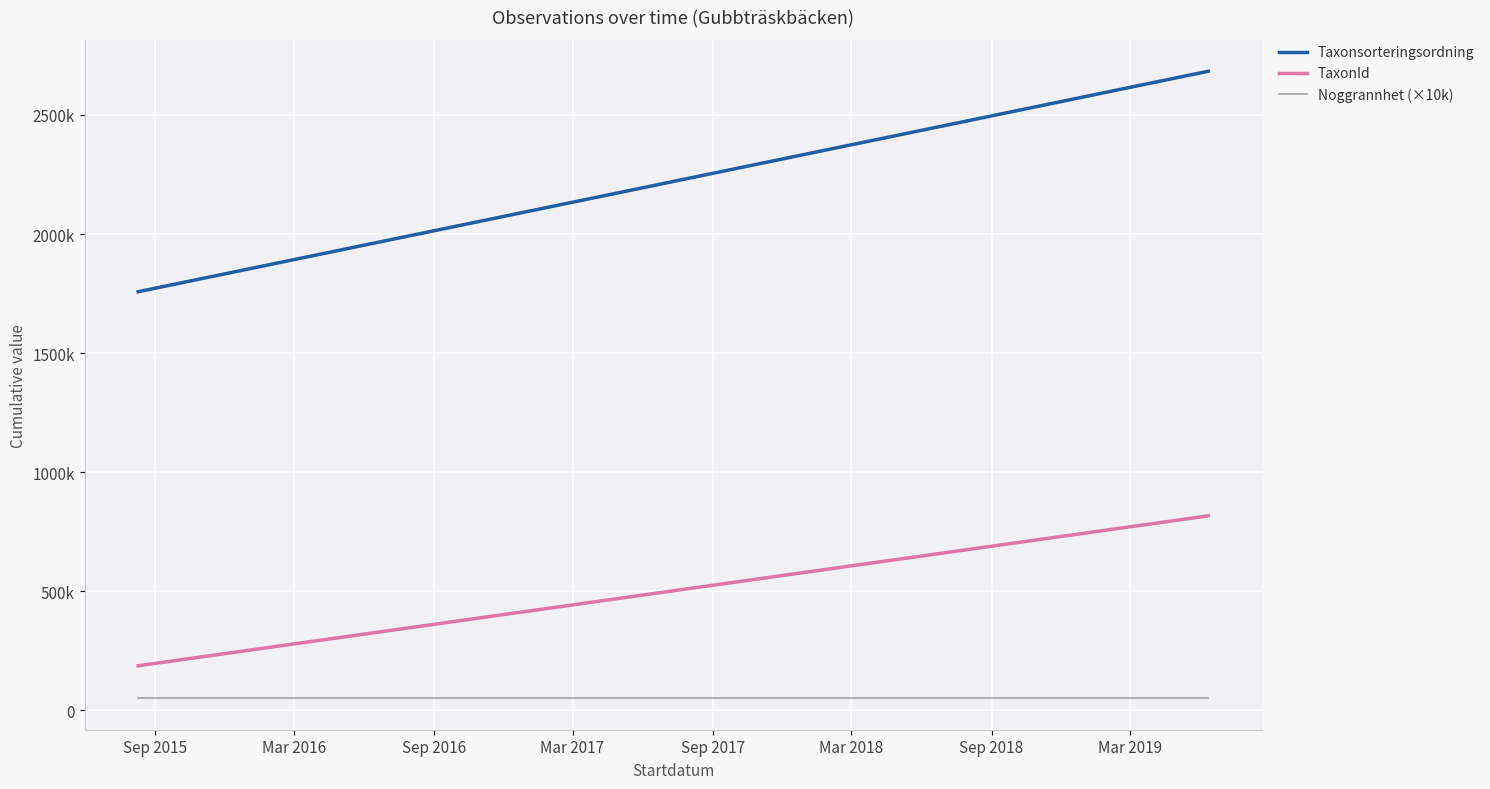

What is the difference between the highest and lowest values at Sep 2015?

1707788